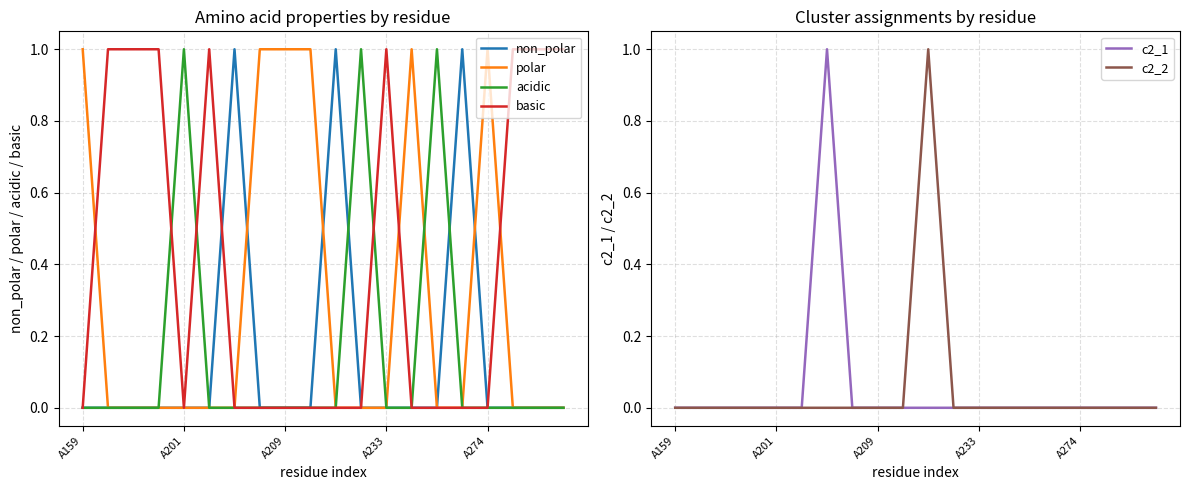

Count the c2_2 values in the range 0 to 1.

20